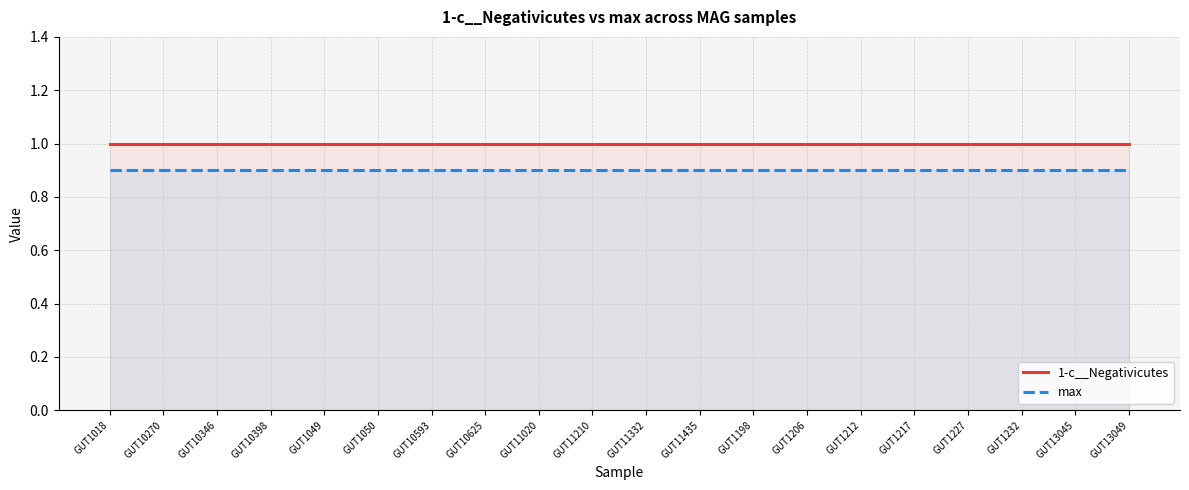

Which series changed the most between GUT1050 and GUT1227?

1-c__Negativicutes